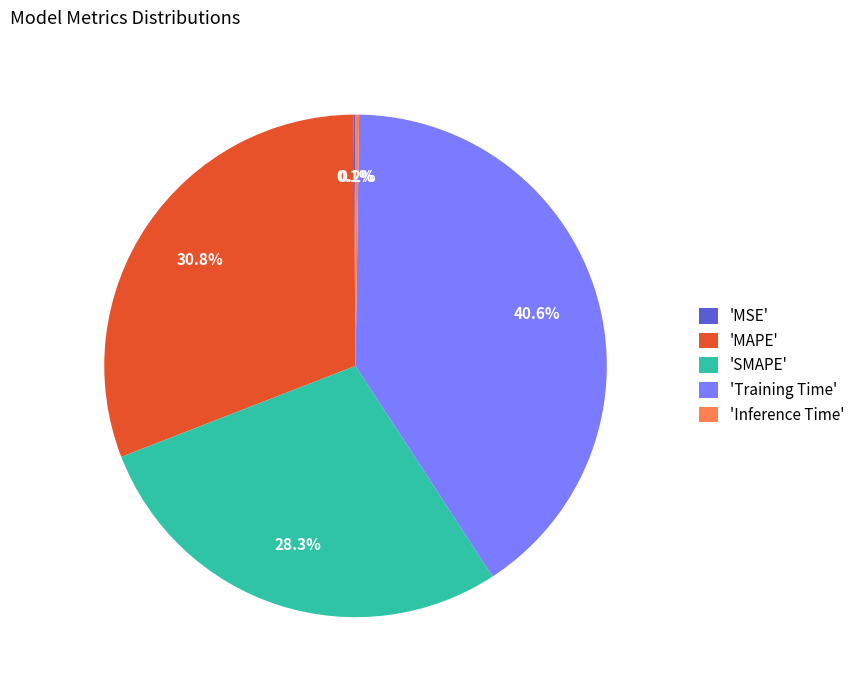

Does 'Training Time' account for over 50% of the chart?

No